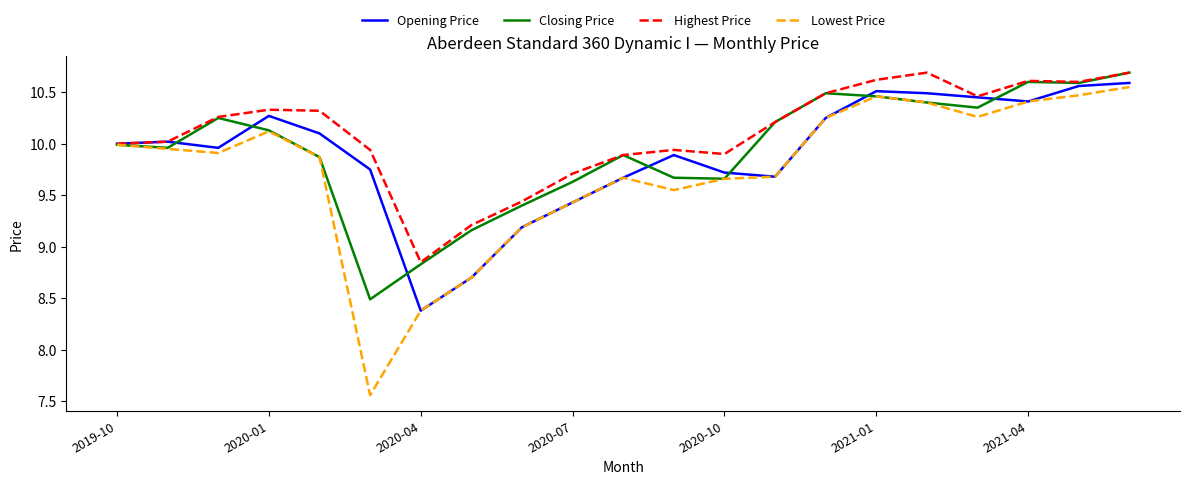

What are all the series names shown in the legend?

Opening Price, Closing Price, Highest Price, Lowest Price